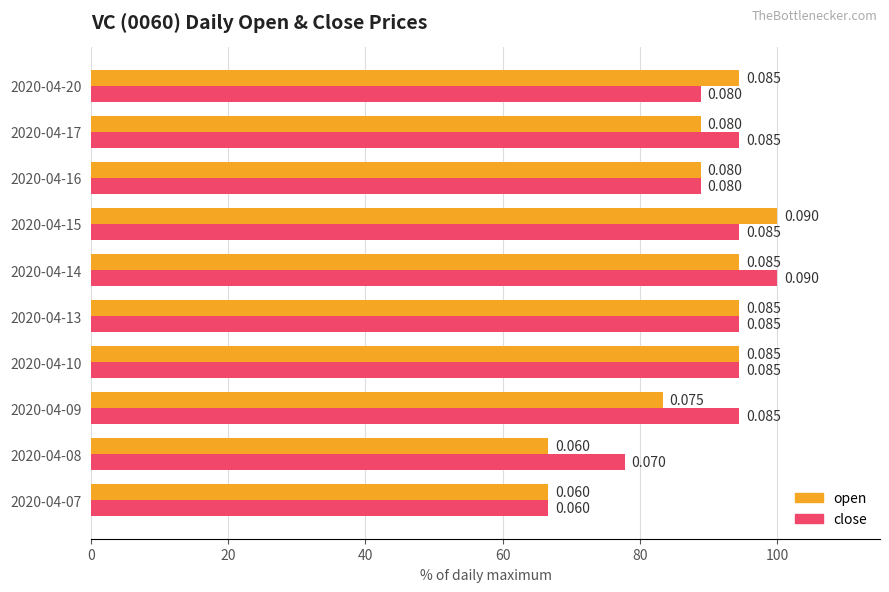

What is the average value of the open series?

87.2